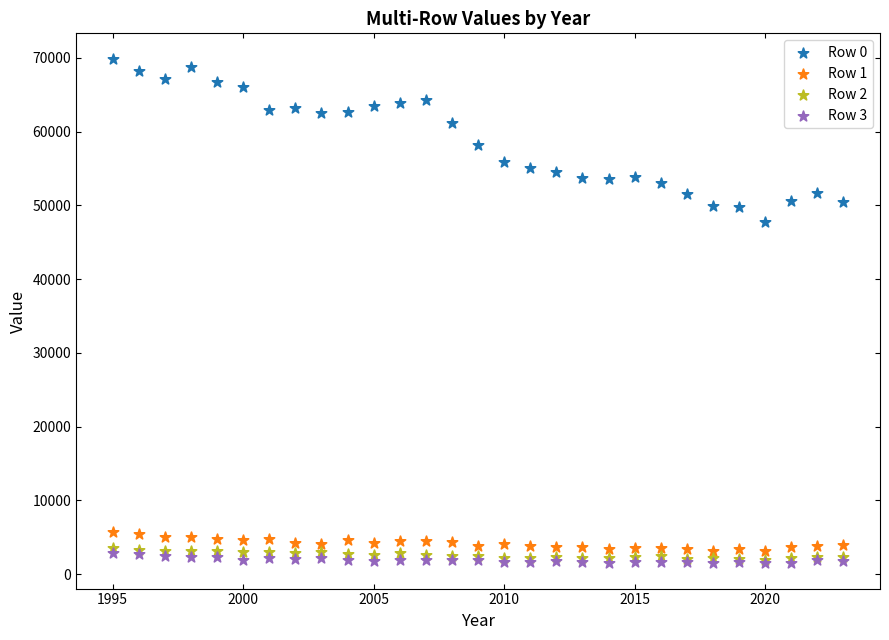

Across all series, what Y value is closest to 35681?

47769.4